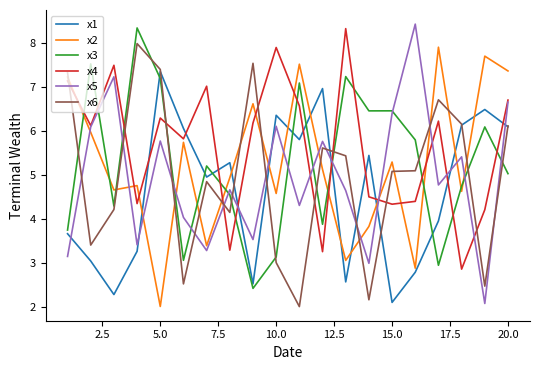

At how many categories does at least one series exceed 3?

20